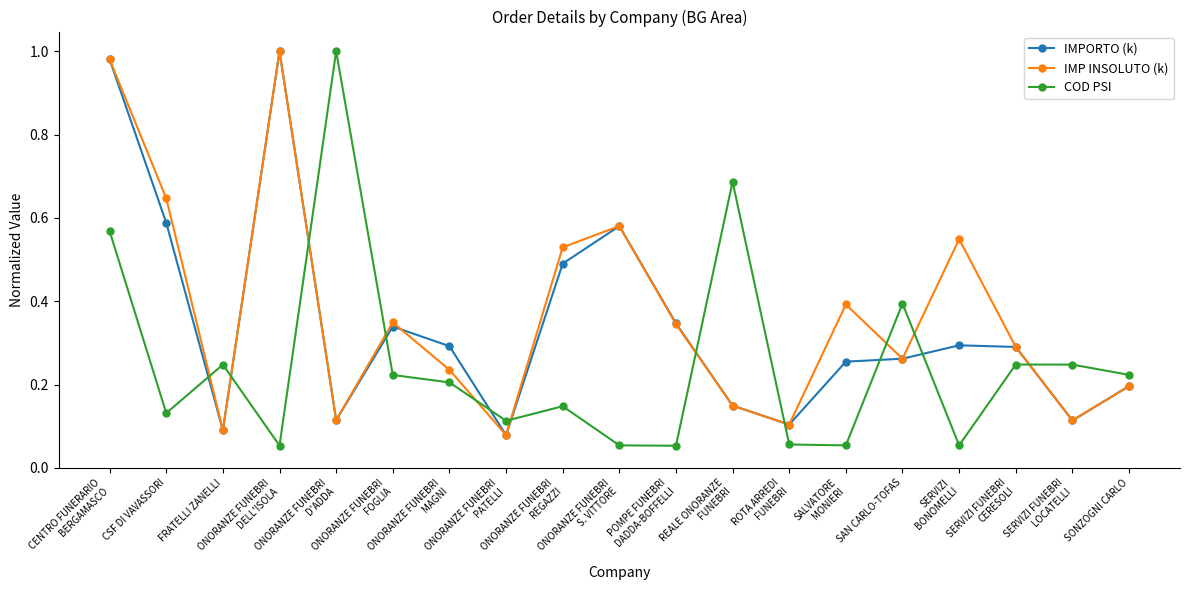

Which series changed the most between REALE ONORANZE
FUNEBRI and SERVIZI FUNEBRI
CERESOLI?

COD PSI